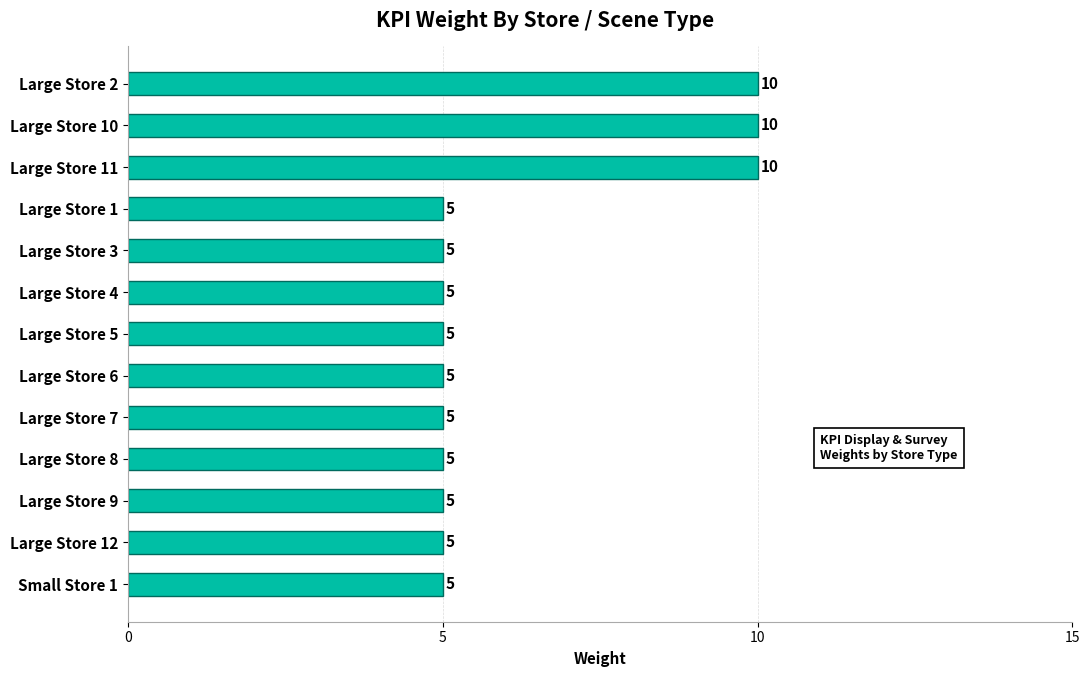

What is the change in value from Large Store 11 to Large Store 4?

-5